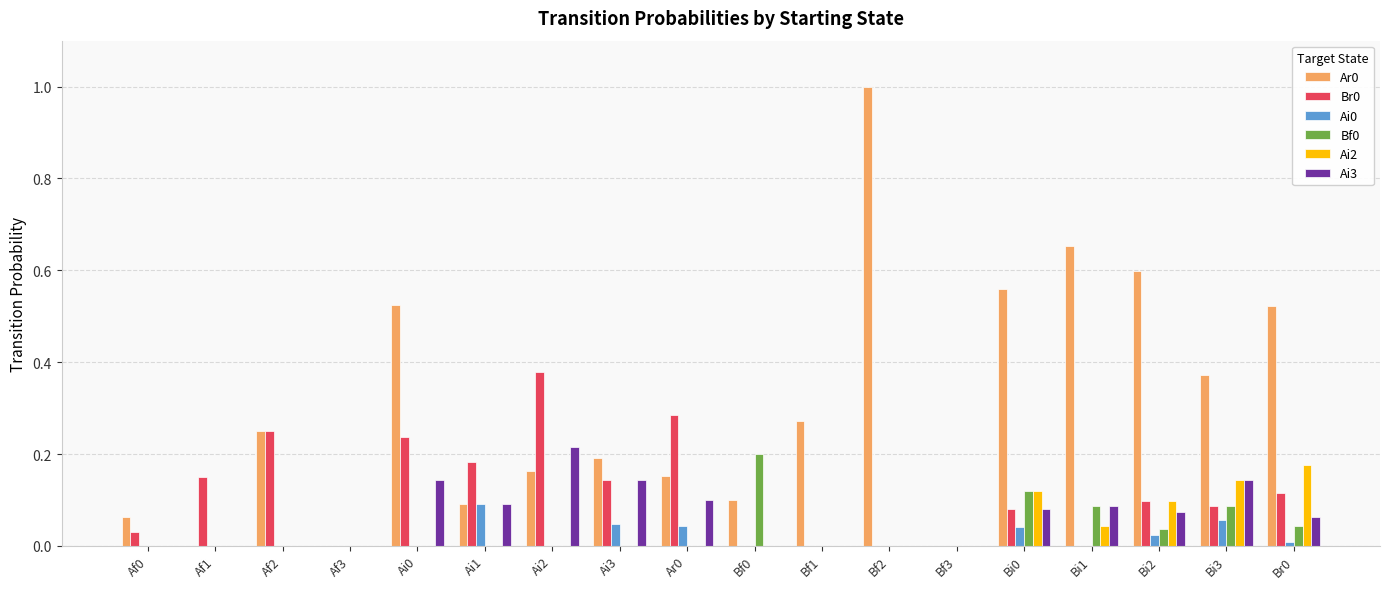

The value of Ai3 at Bf0 is 0.0. True or false?

True